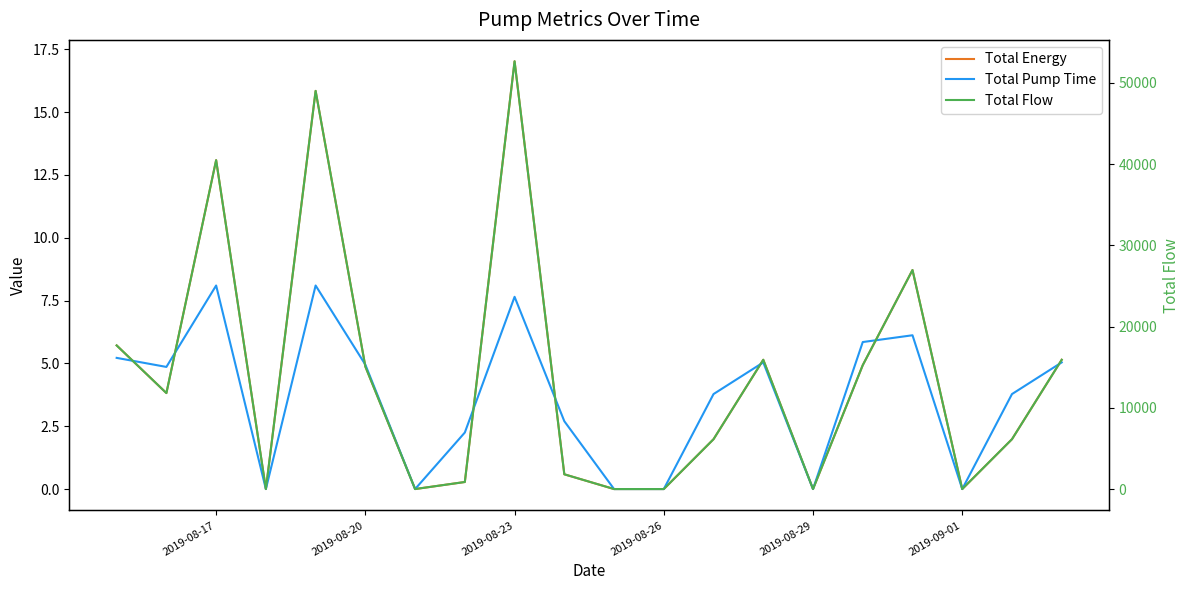

Which category has the lowest value across all series?

2019-08-26